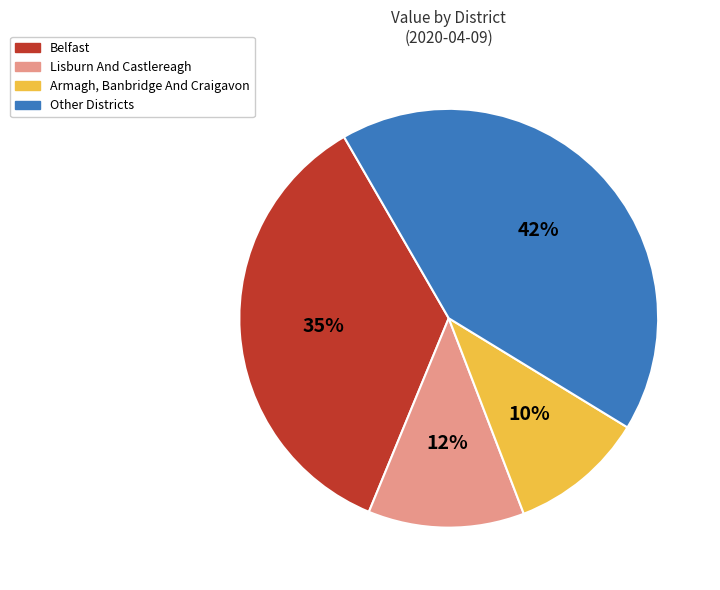

True or false: Armagh, Banbridge And Craigavon accounts for 10% of the total.

True